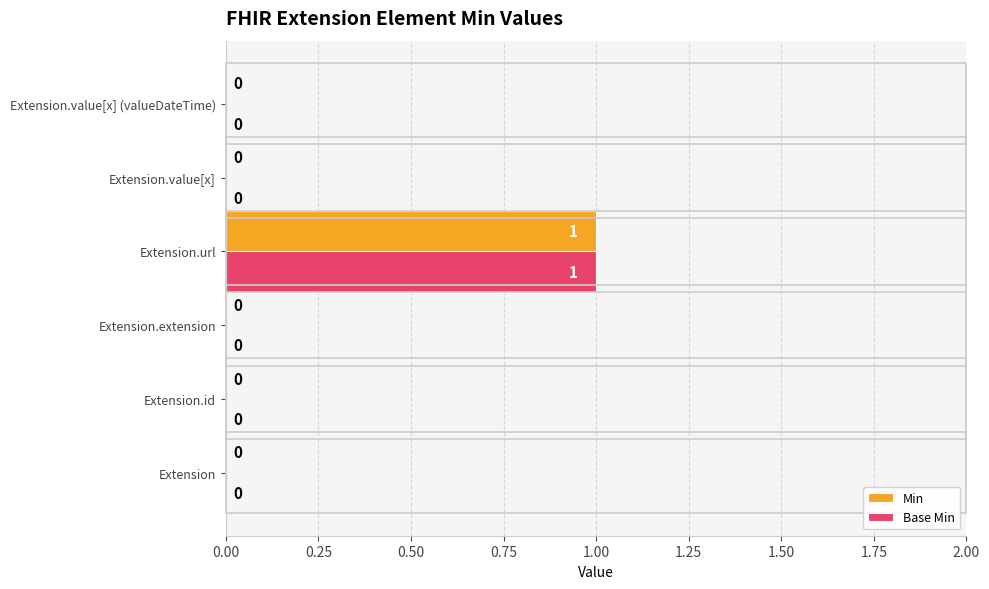

Which category has the highest value in the Base Min series?

Extension.url